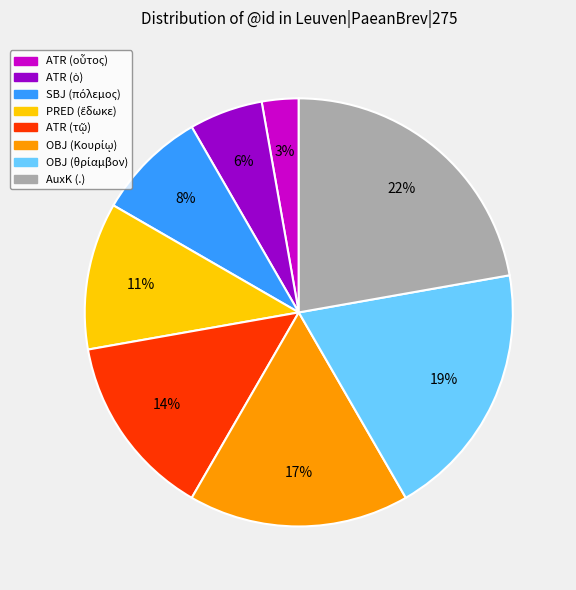

Is there any slice that represents more than half of the pie?

No